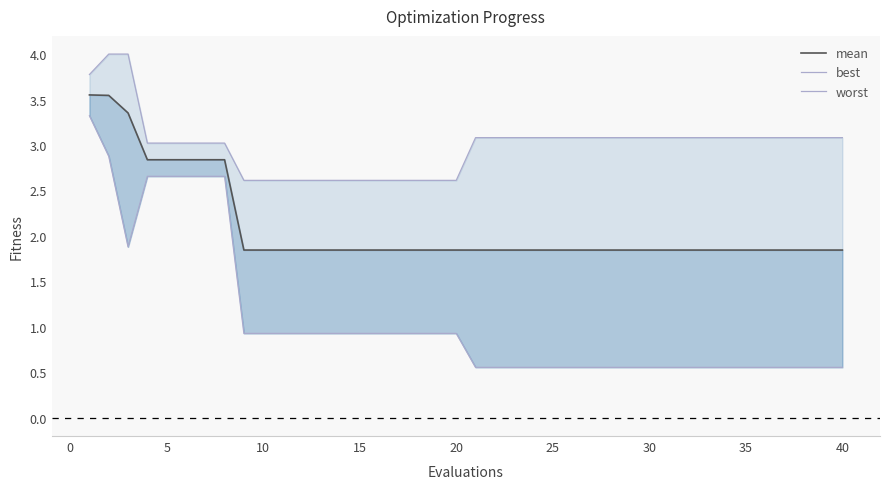

True or false: best and mean intersect in this chart.

False